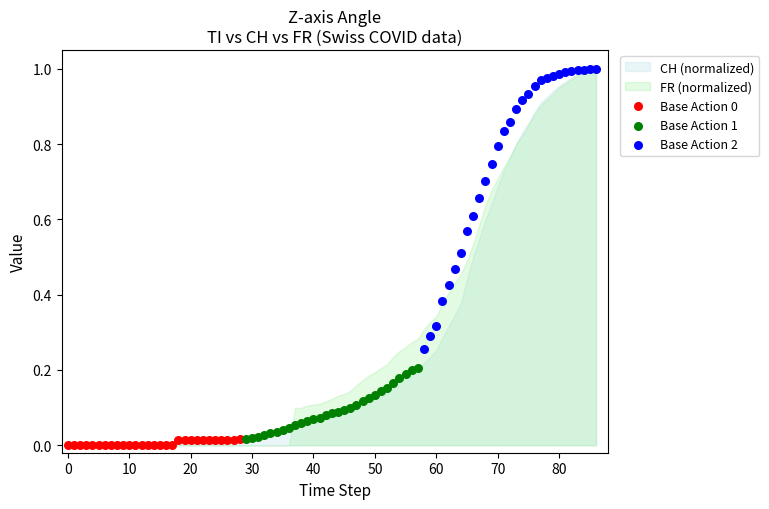

Which series has the widest spread of Y values?

Base Action 2